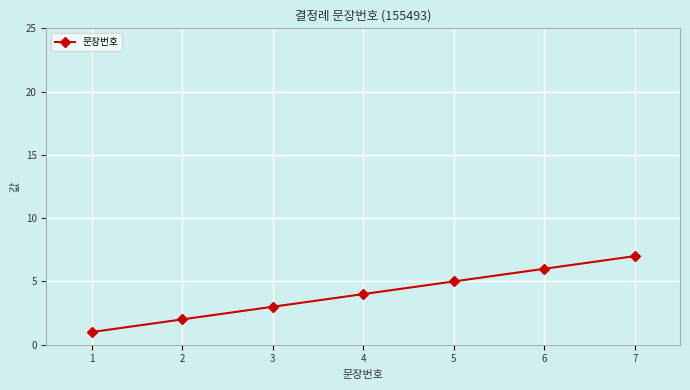

Is it true that the value at 4 is 4?

True